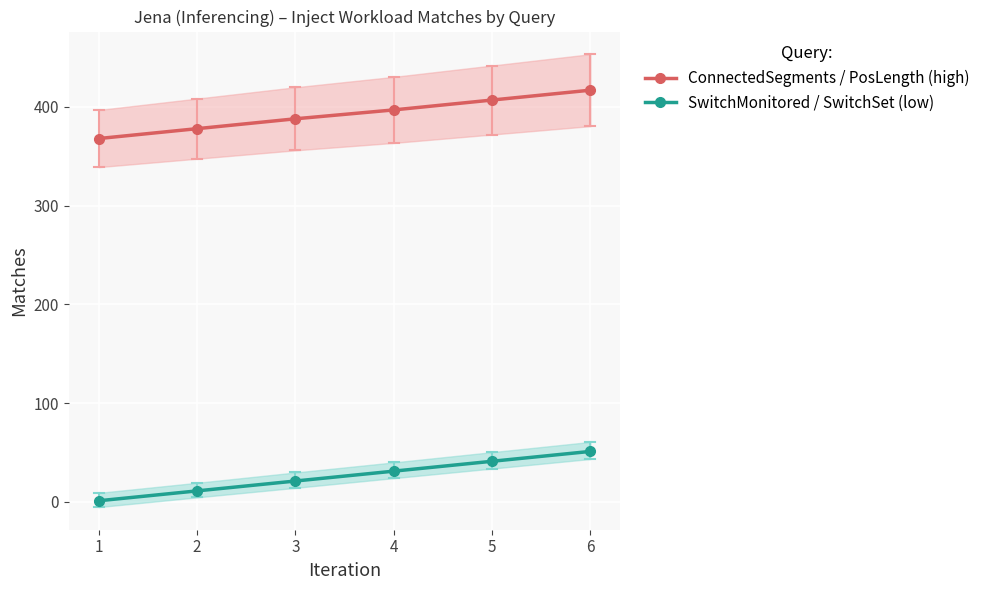

Which series has the largest total across all categories?

ConnectedSegments / PosLength (high)